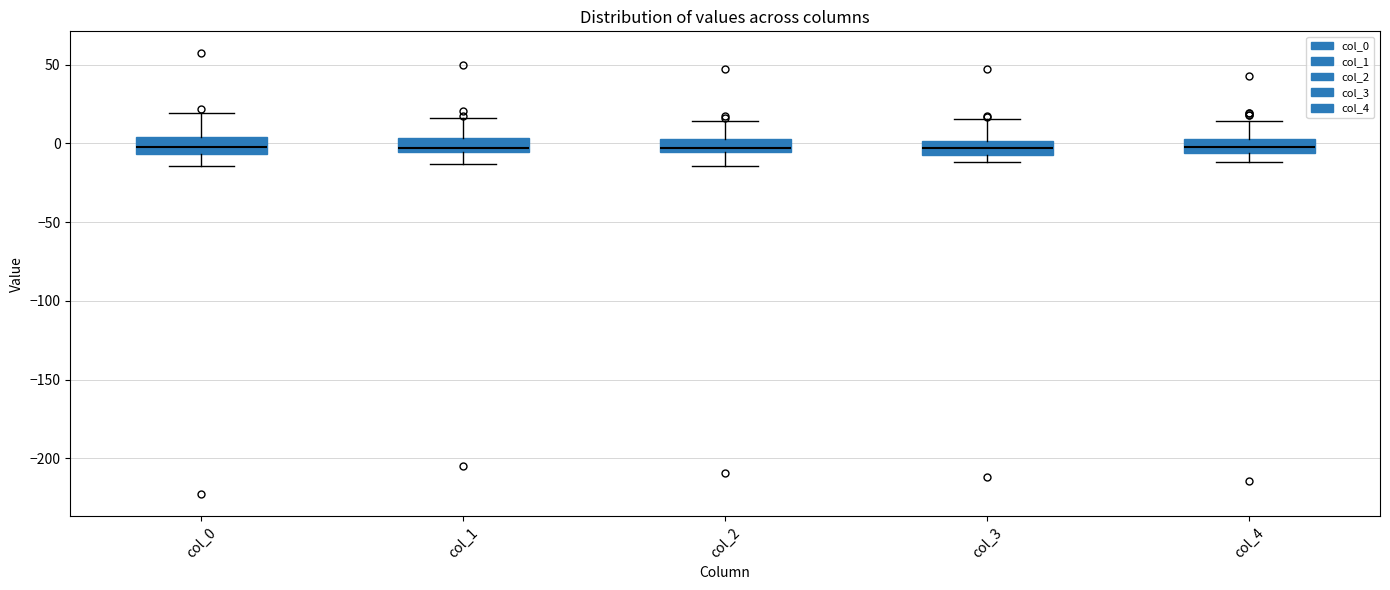

Where does the upper whisker of the box for col_1 end on the y-axis? The values are not printed on the chart, so give them approximately, as read against the axis.

15